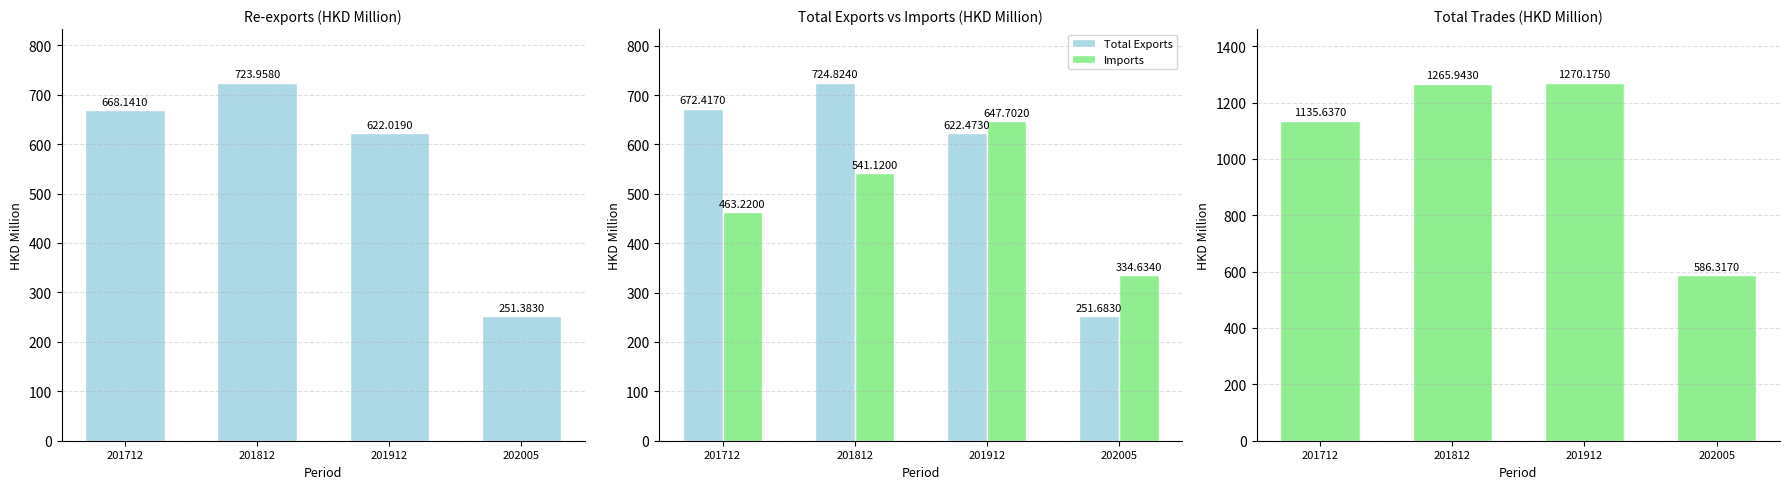

At 202005, list the series in order from smallest to largest.

Re-exports, Total Exports, Imports, Total Trades